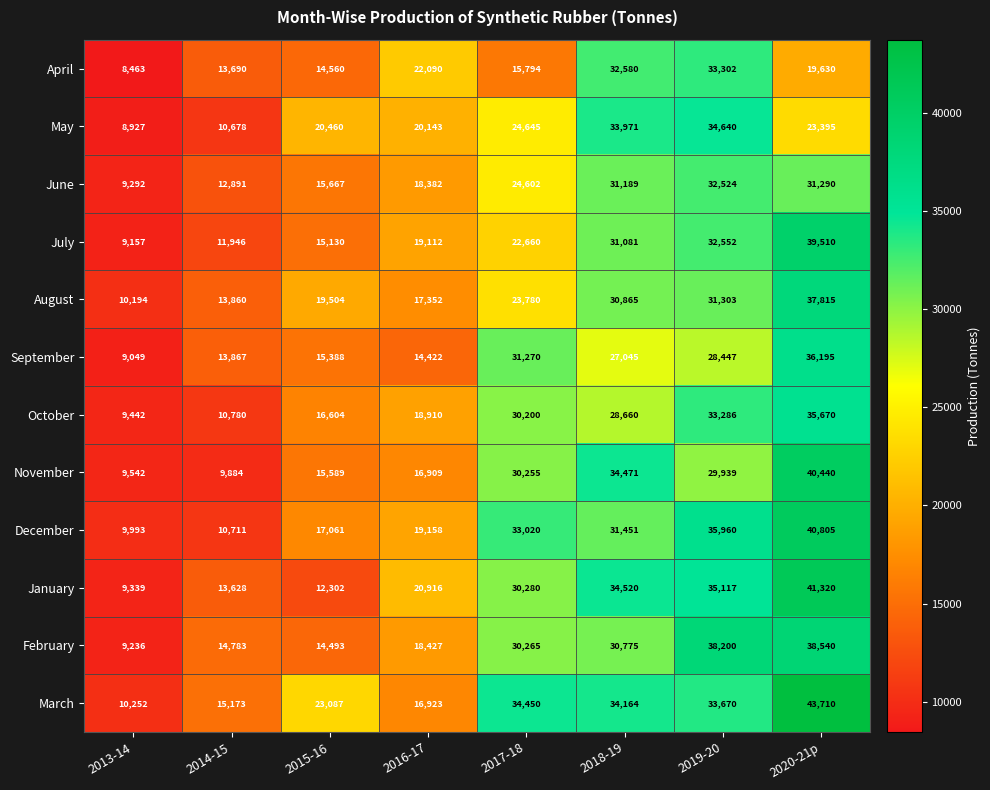

What is the maximum value shown in the chart?

43710